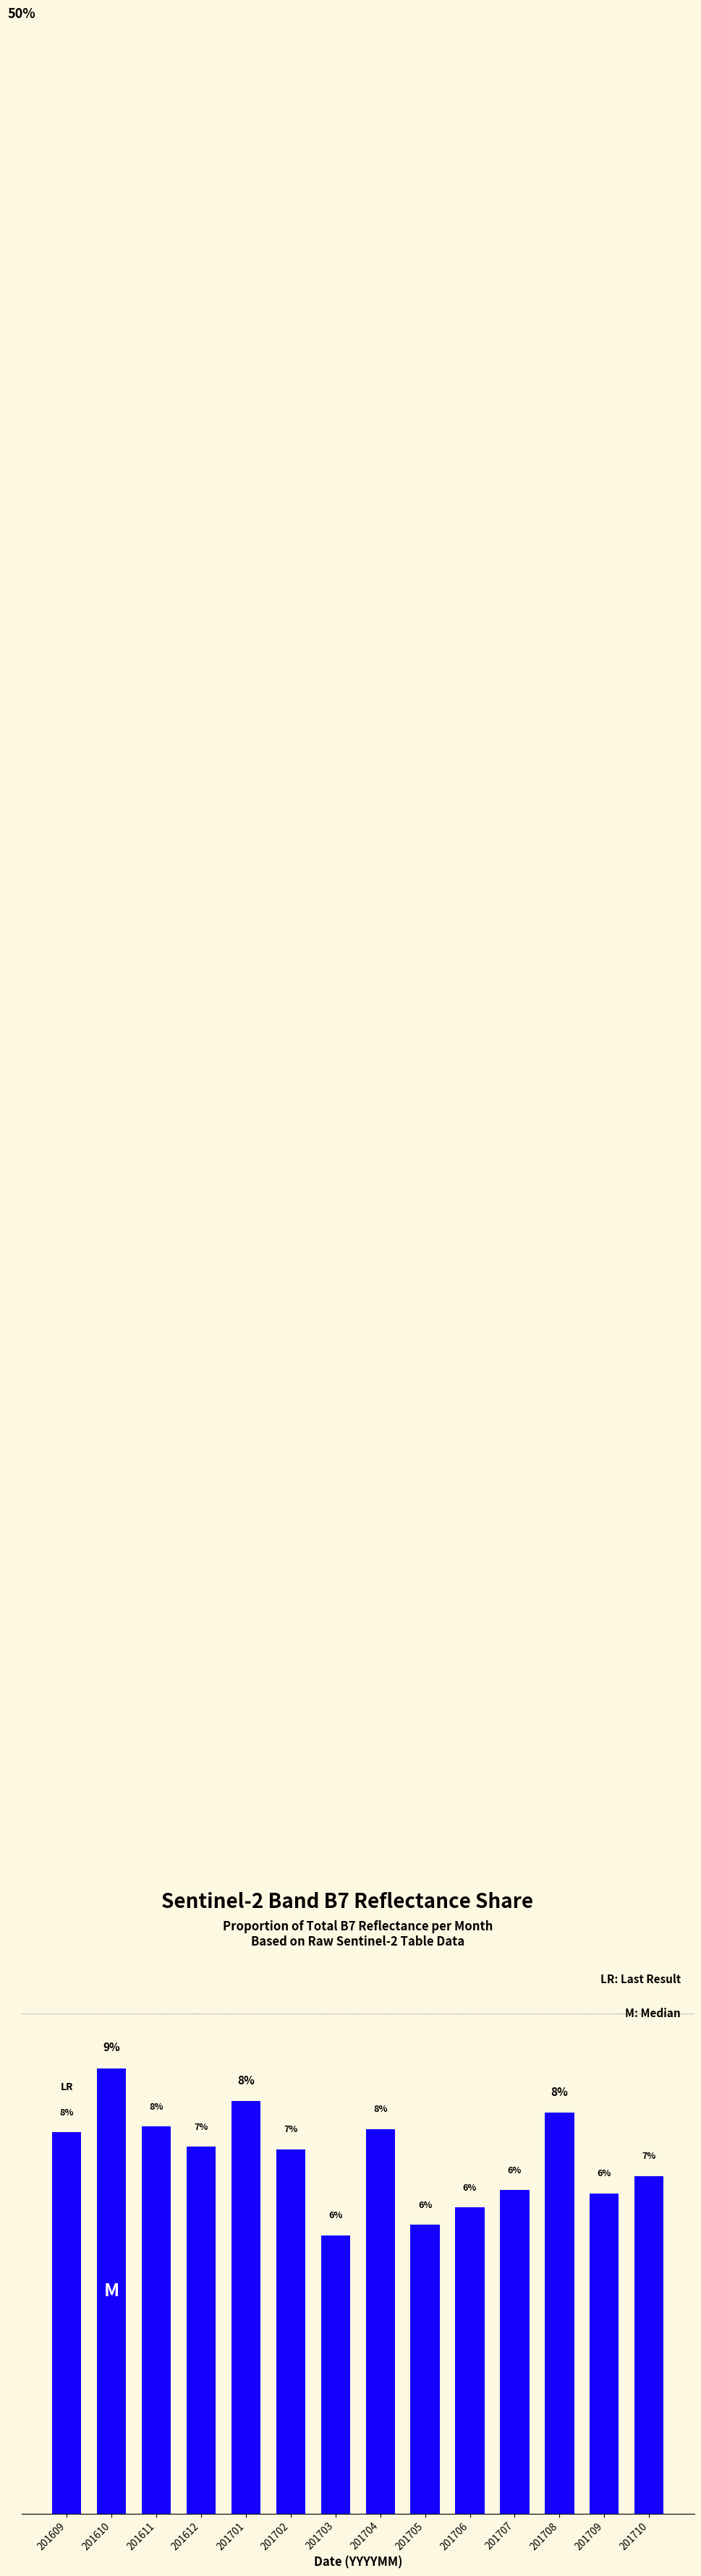

True or false: the data shows 2.0 at 201707.

False